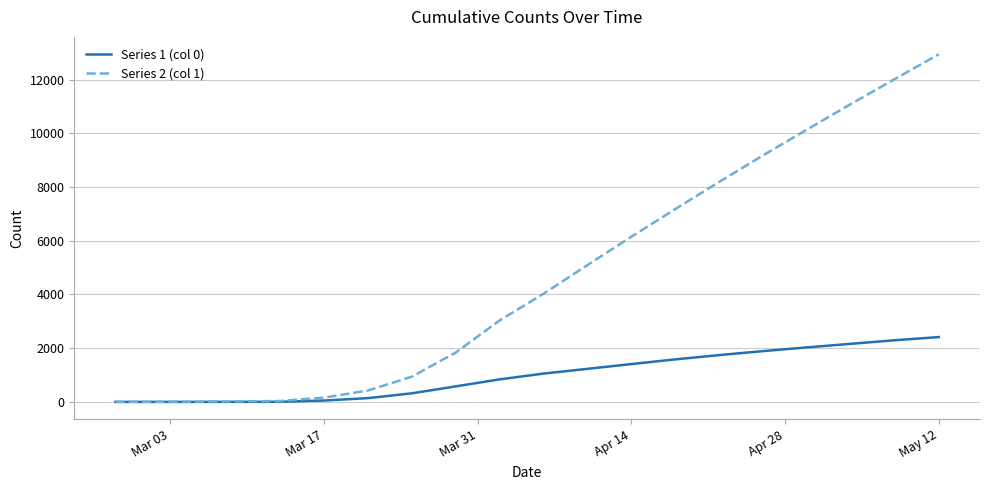

What is the difference between the maximum and minimum values in the Series 2 (col 1) series?

12937